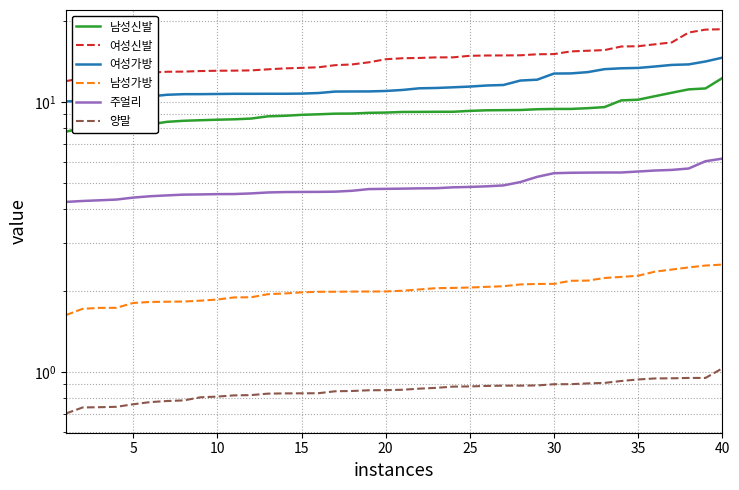

What is the sum of all 남성가방 values?

81.2